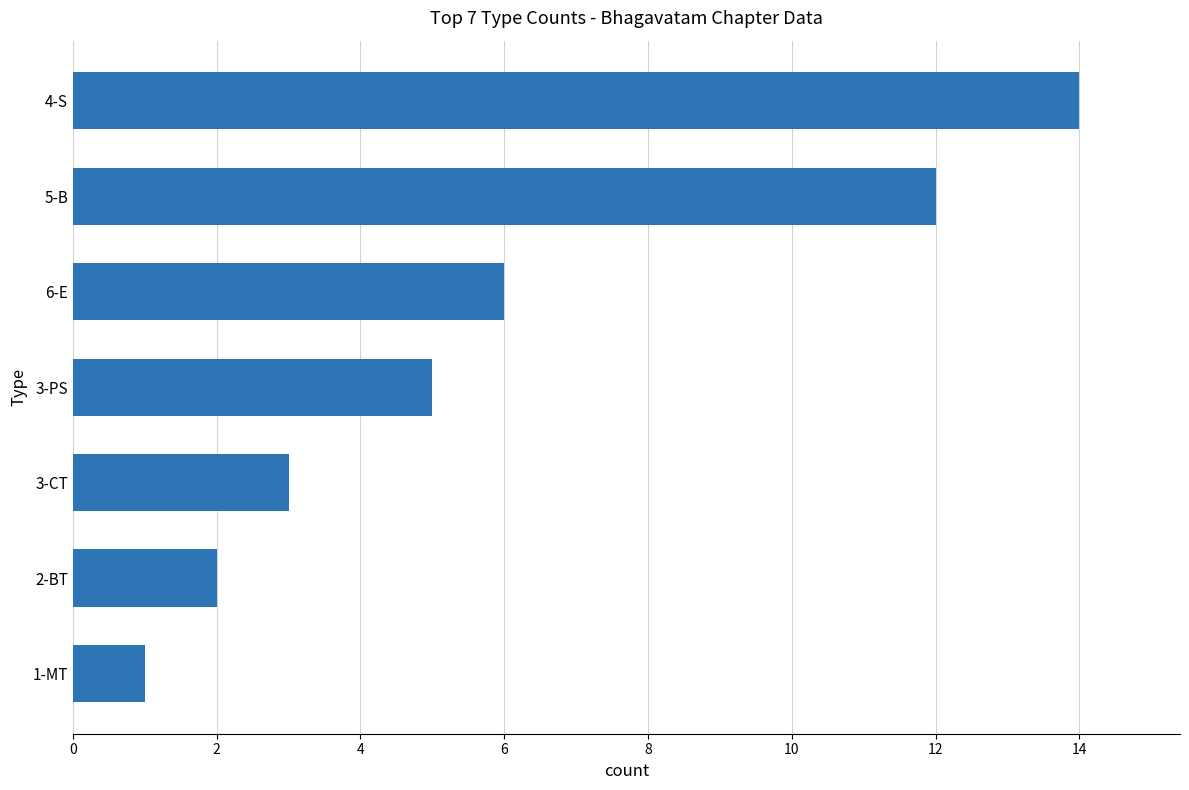

What is the difference between the maximum and minimum values?

13